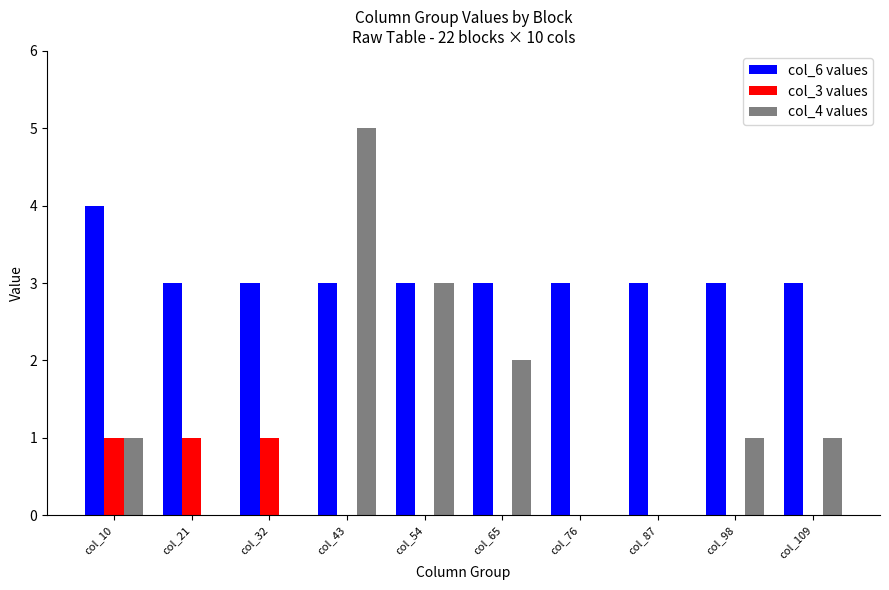

What is the sum of the col_6 values values at col_54 and col_43?

6